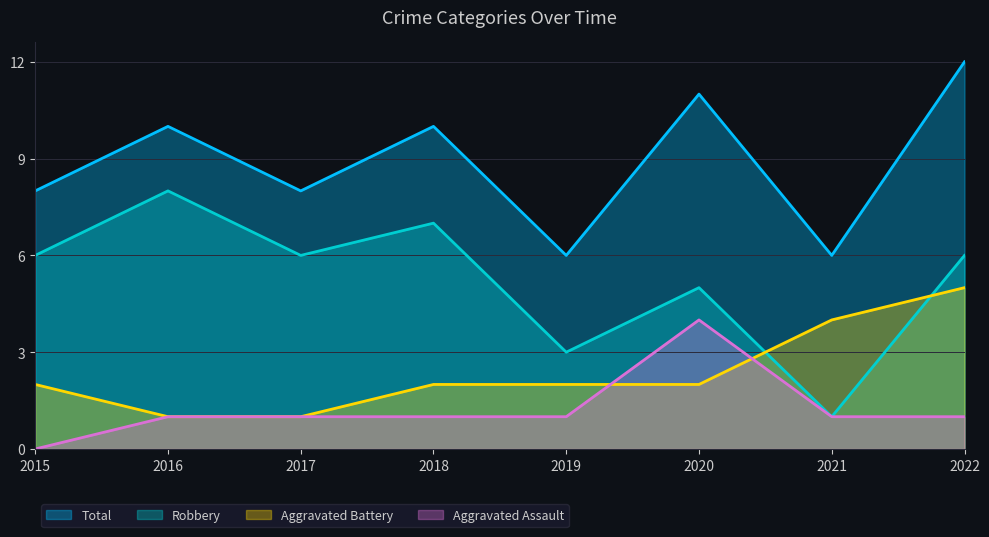

Reading left to right, extract all data points from this chart.

Aggravated Assault: 2015=0	2016=1	2017=1	2018=1	2019=1	2020=4	2021=1	2022=1
Aggravated Battery: 2015=2	2016=1	2017=1	2018=2	2019=2	2020=2	2021=4	2022=5
Robbery: 2015=6	2016=8	2017=6	2018=7	2019=3	2020=5	2021=1	2022=6
Total: 2015=8	2016=10	2017=8	2018=10	2019=6	2020=11	2021=6	2022=12